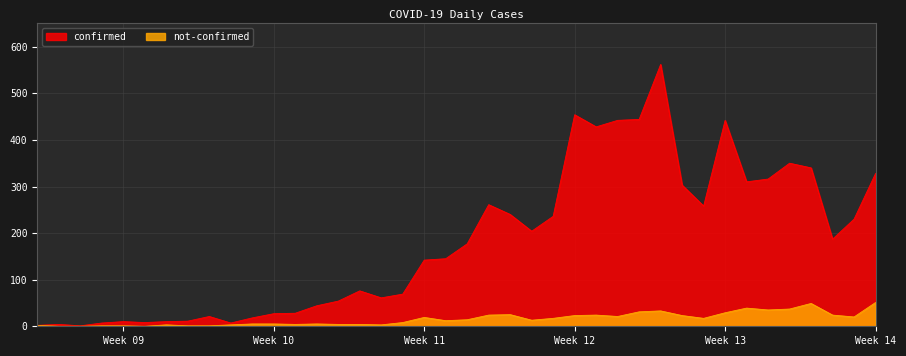

Which series has the widest spread of values?

confirmed